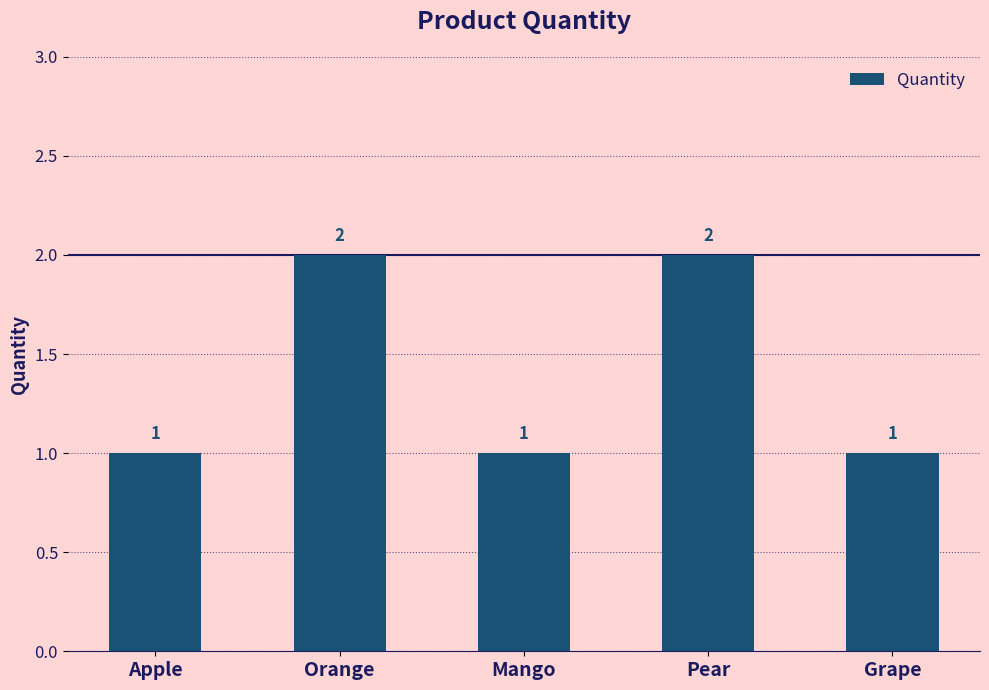

What is the value of the 5th bar from the left?

1